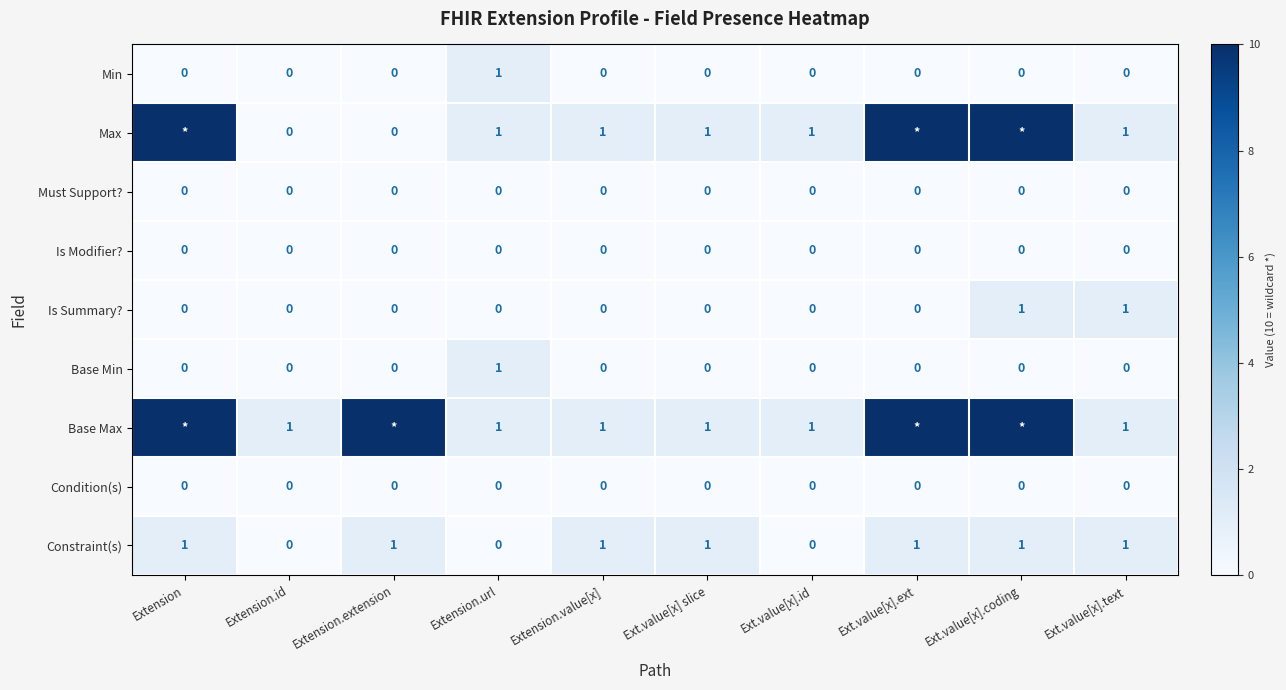

Between Extension.extension and Extension.url, which is larger?

Extension.url